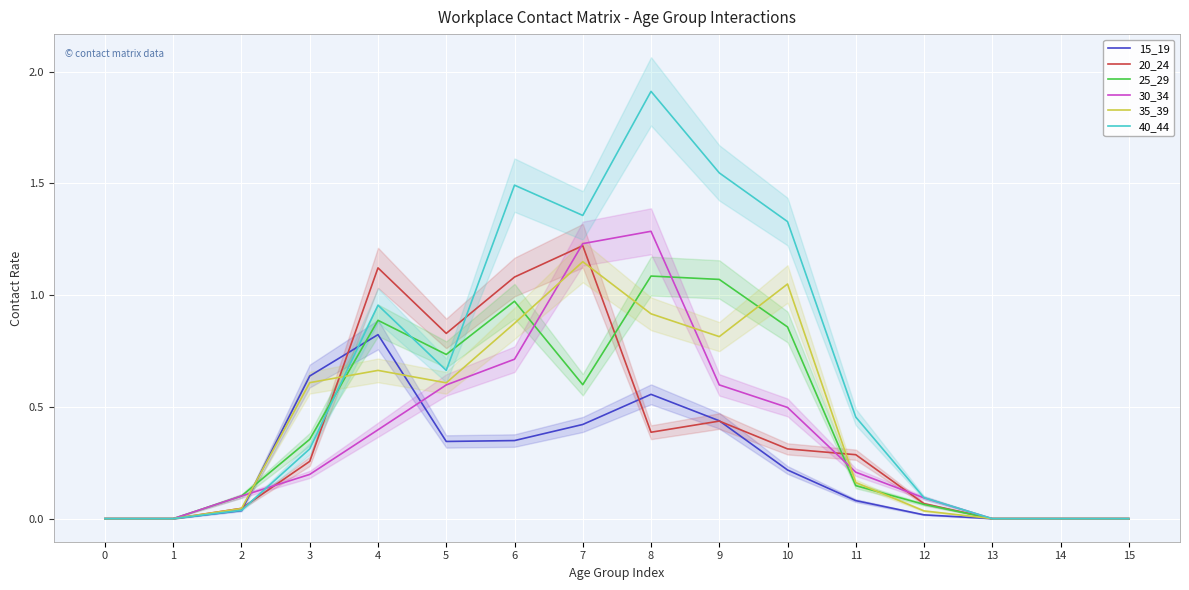

What is the sum of the 20_24 values at 15 and 5?

0.8